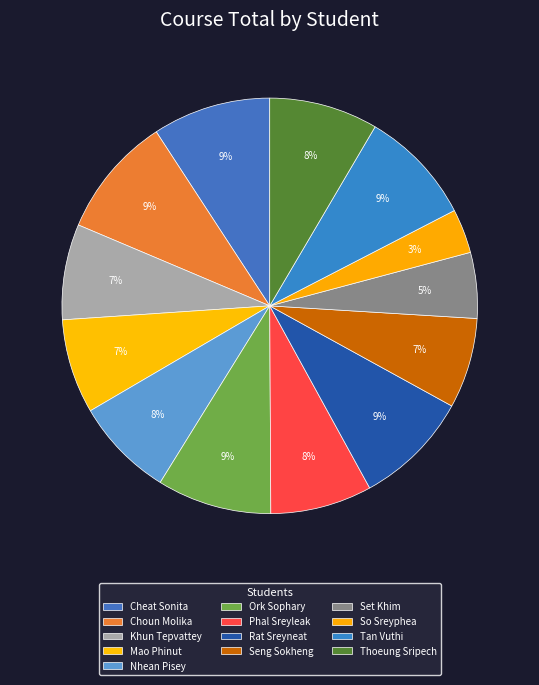

Between Khun Tepvattey and Set Khim, which is larger?

Khun Tepvattey